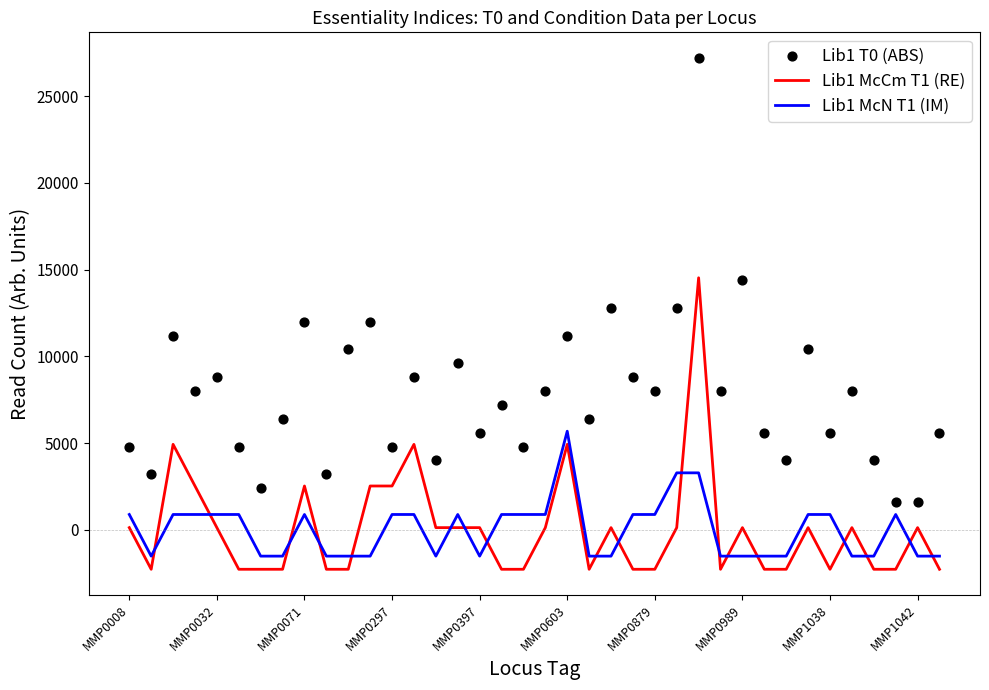

After their last crossing, which series has the higher values: Lib1 McCm T1 (RE) or Lib1 McN T1 (IM)?

Lib1 McN T1 (IM)